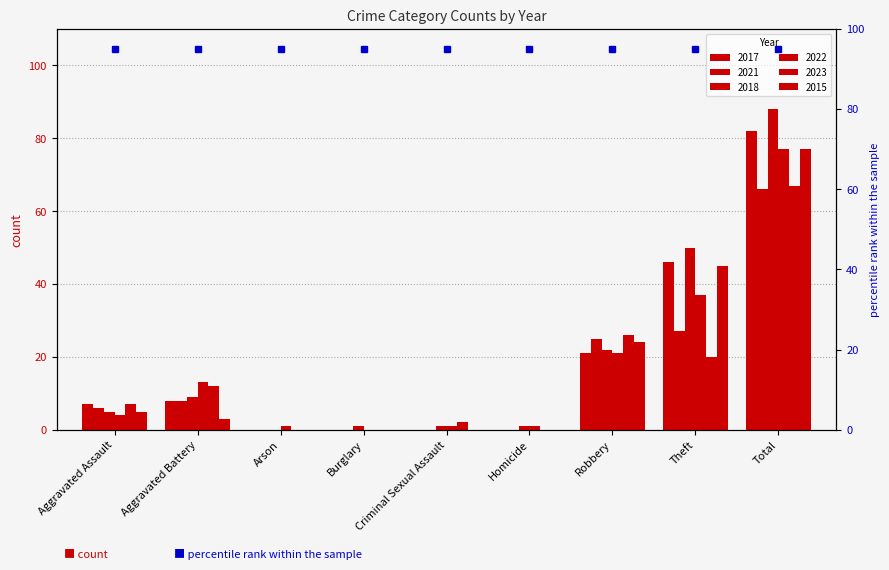

What position from the left is Aggravated Battery?

2